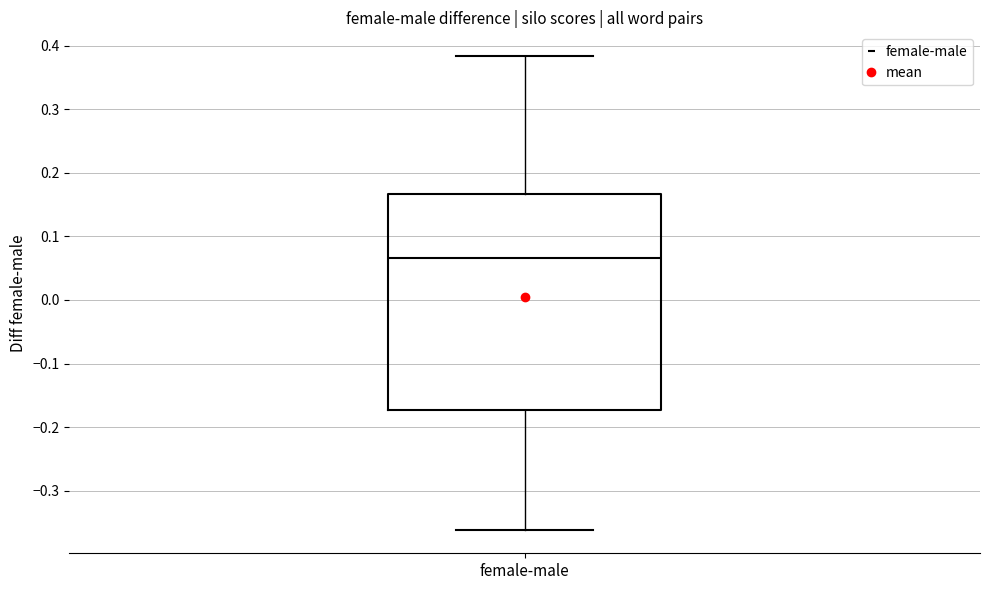

Transcribe this box plot: give where the median line is, the range the box spans, and where the two whiskers end, as read against the y-axis. The values are not printed on the chart, so give them approximately, as read against the axis.

median 0.07, box -0.17 to 0.17, whiskers -0.36 to 0.38